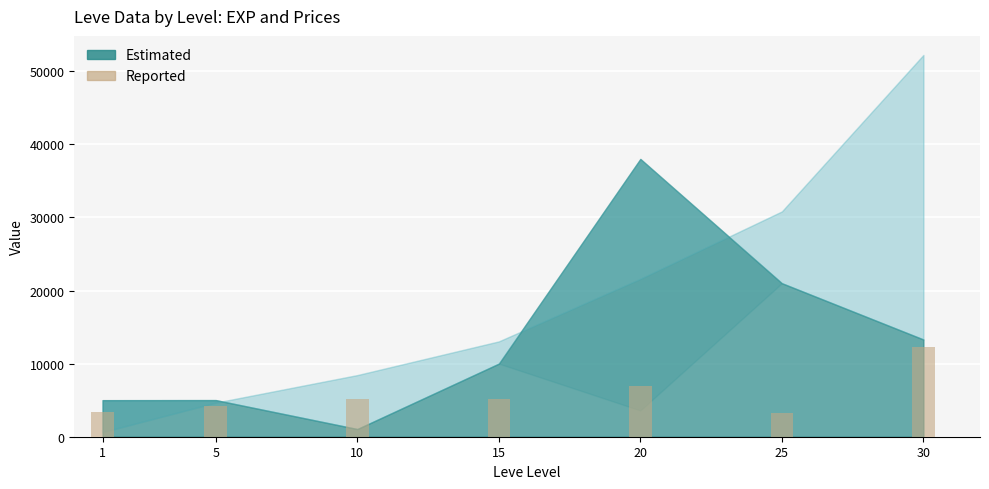

Is it true that the value at 25 is 3210?

True